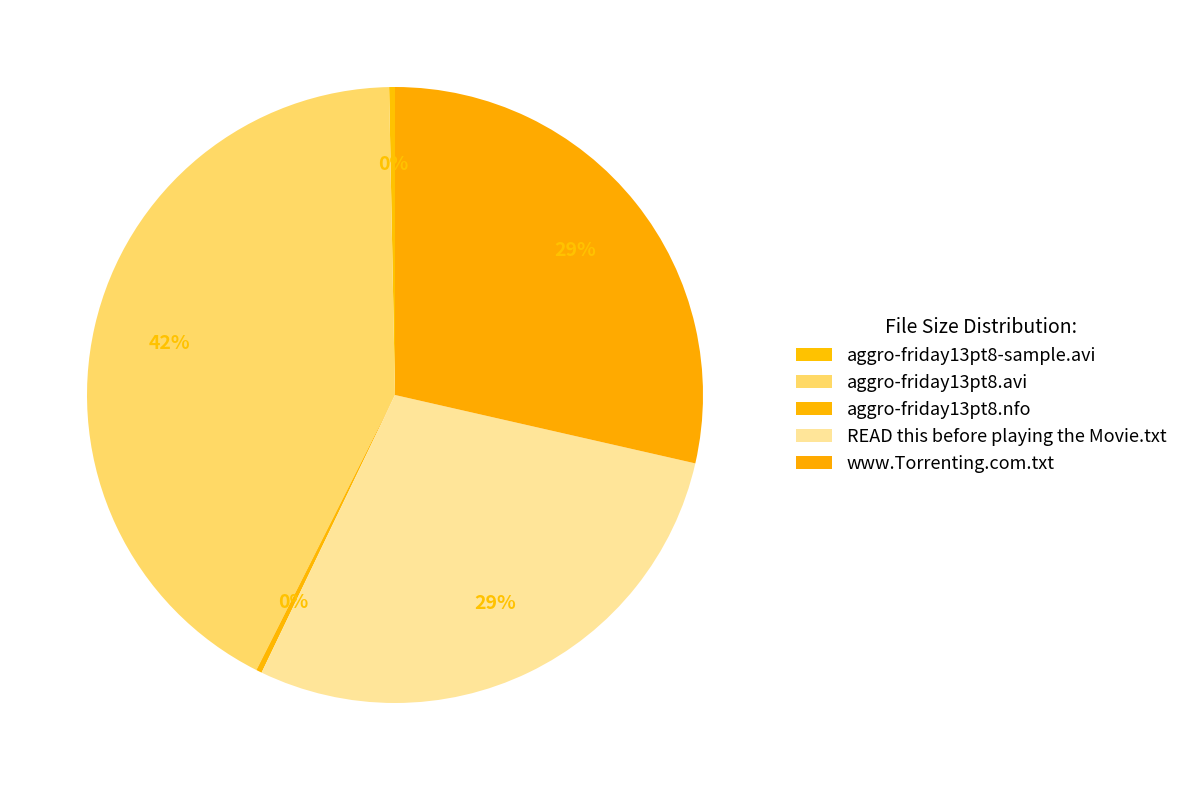

How many segments does this pie chart have?

5